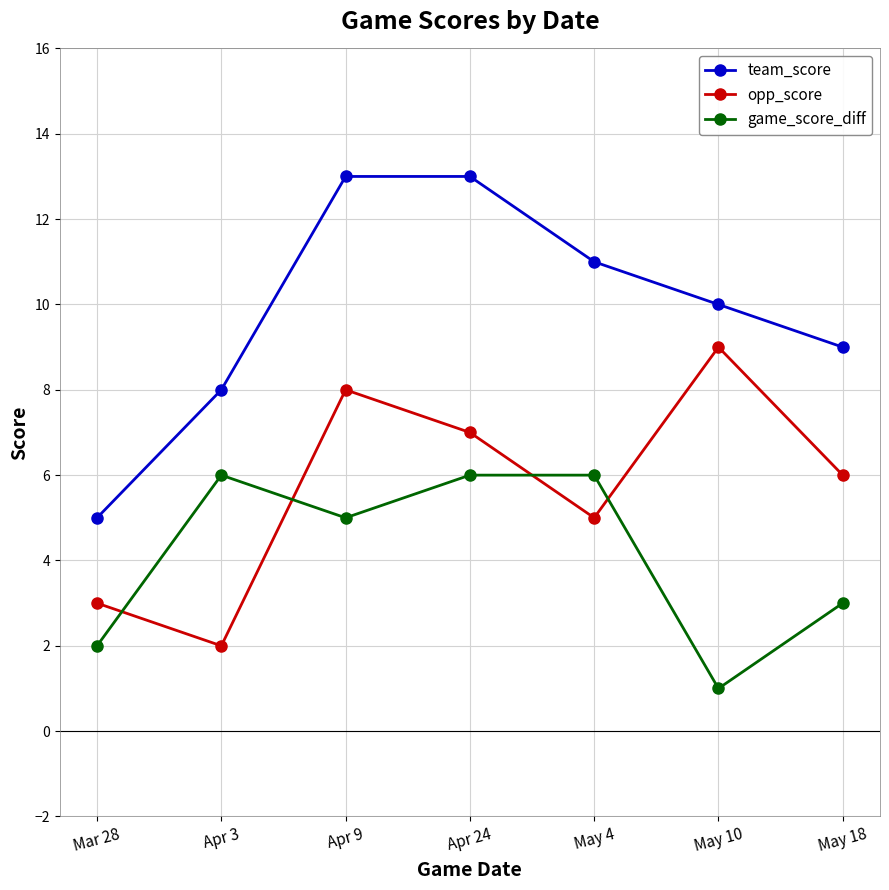

How many series are shown in this chart?

3